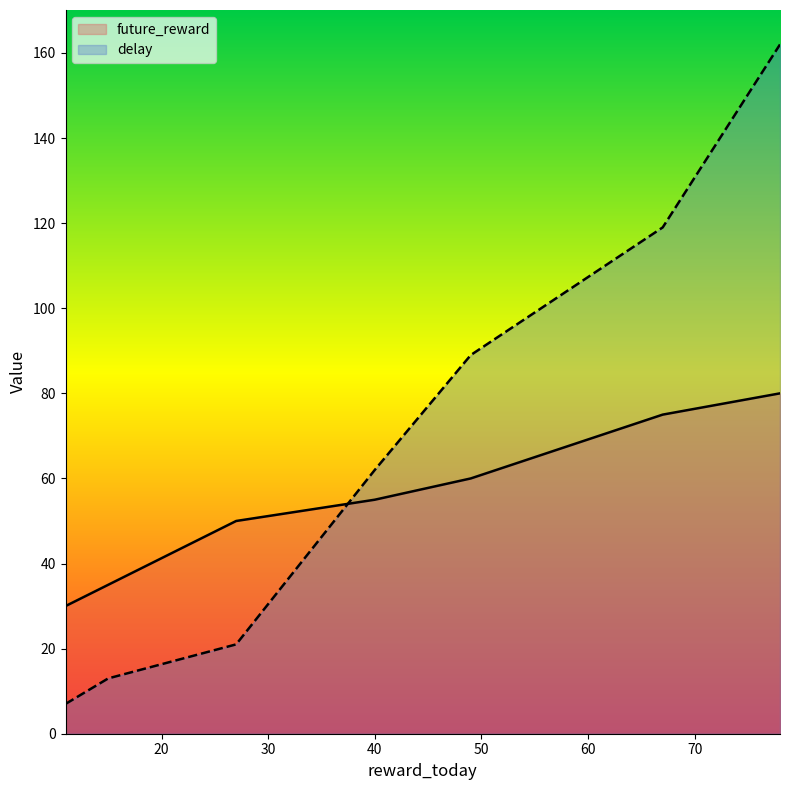

How many times do future_reward and delay cross each other?

1